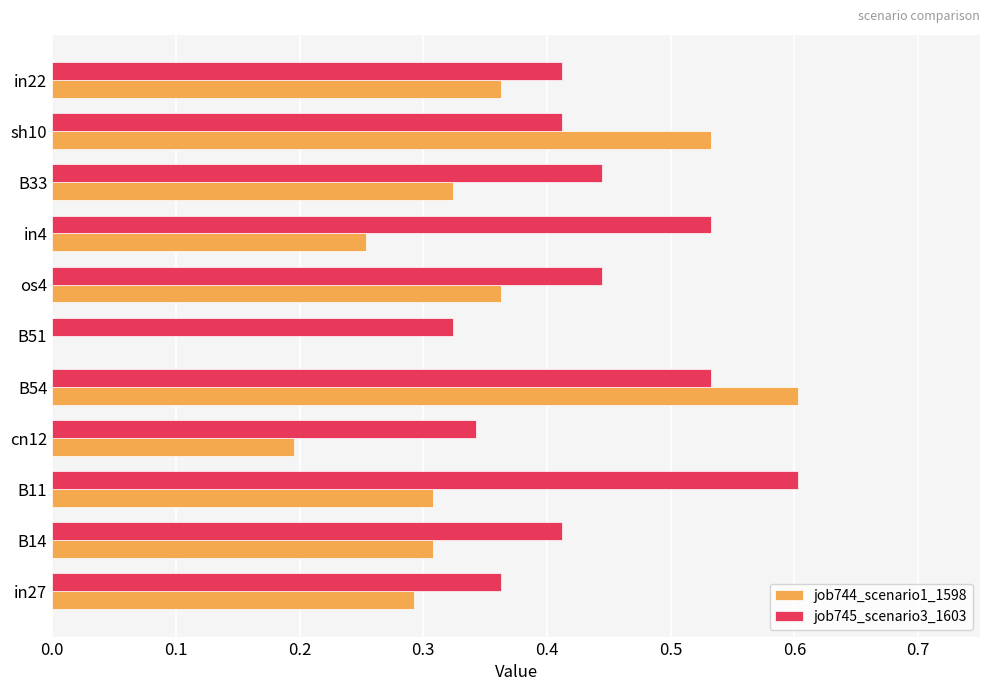

What is the sum of the job744_scenario1_1598 values at B33 and in22?

0.7